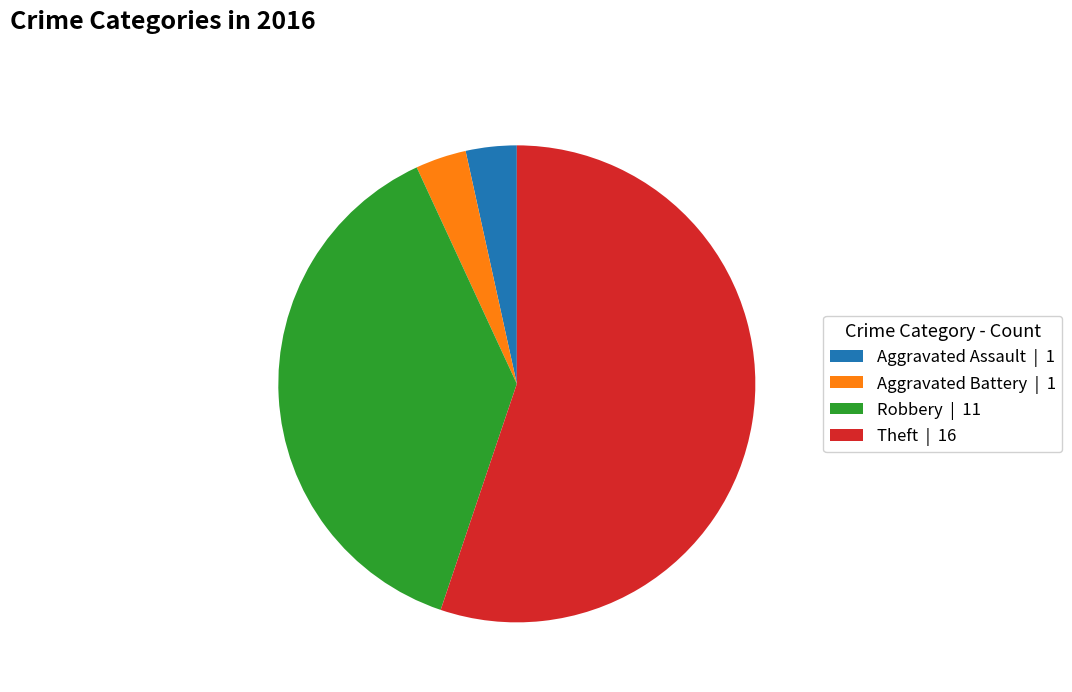

What is the largest slice in the pie chart?

Theft